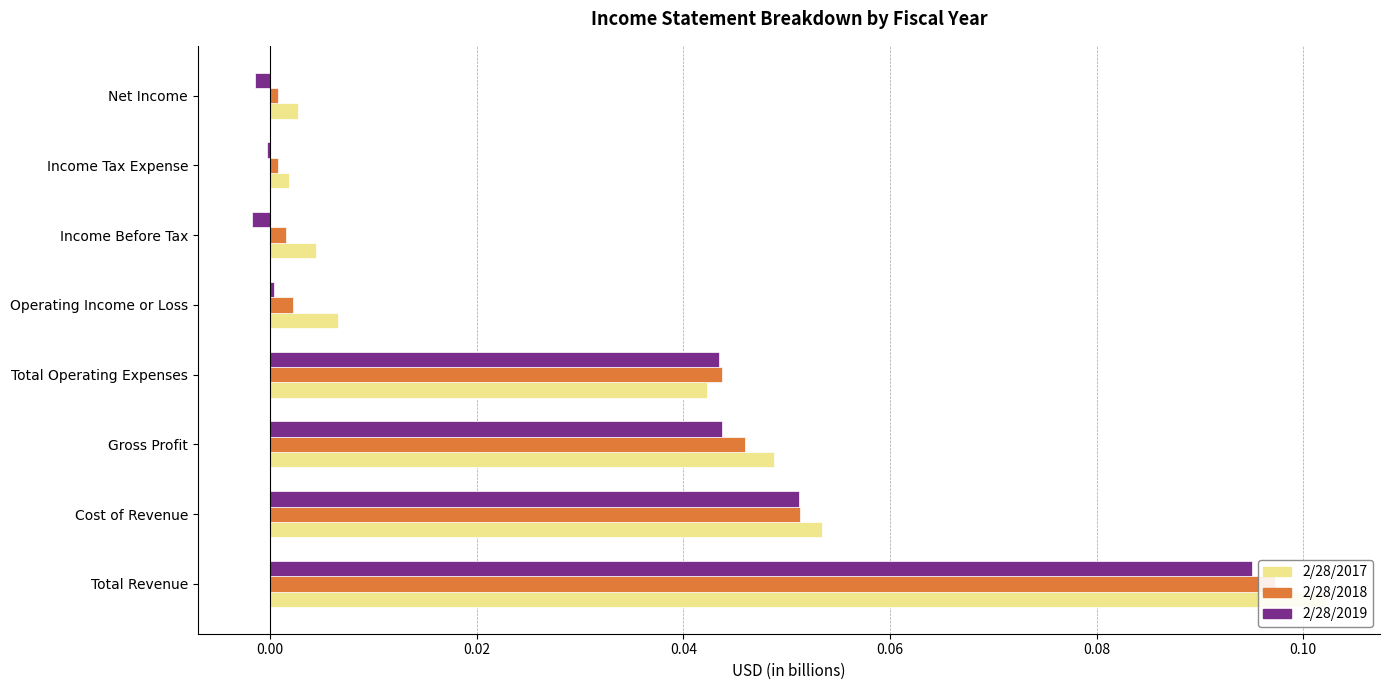

True or false: 2/28/2017 has a value of 0.0 at Gross Profit.

True